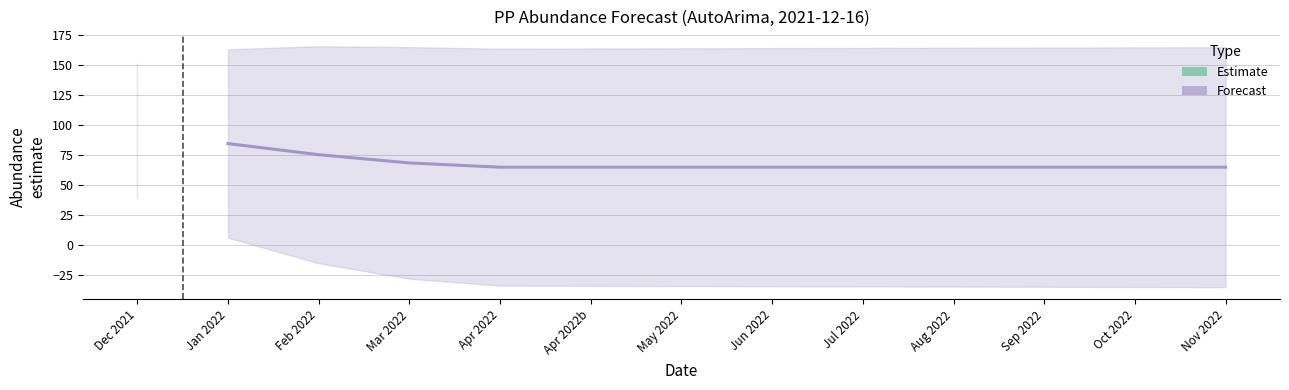

What is the label of the 10th point from the left?

Sep 2022